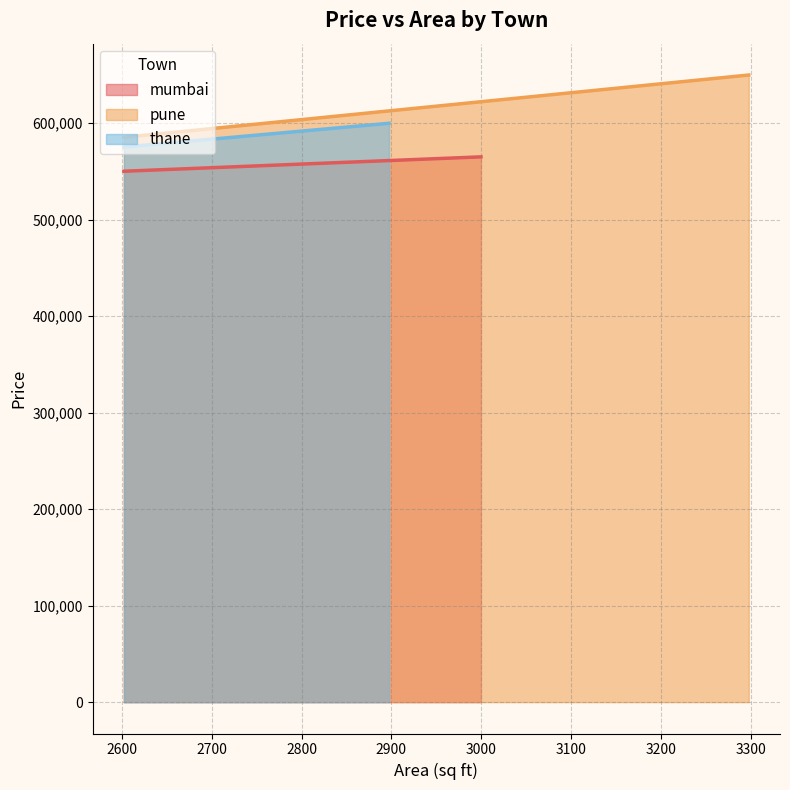

Which series has the widest spread of values?

pune